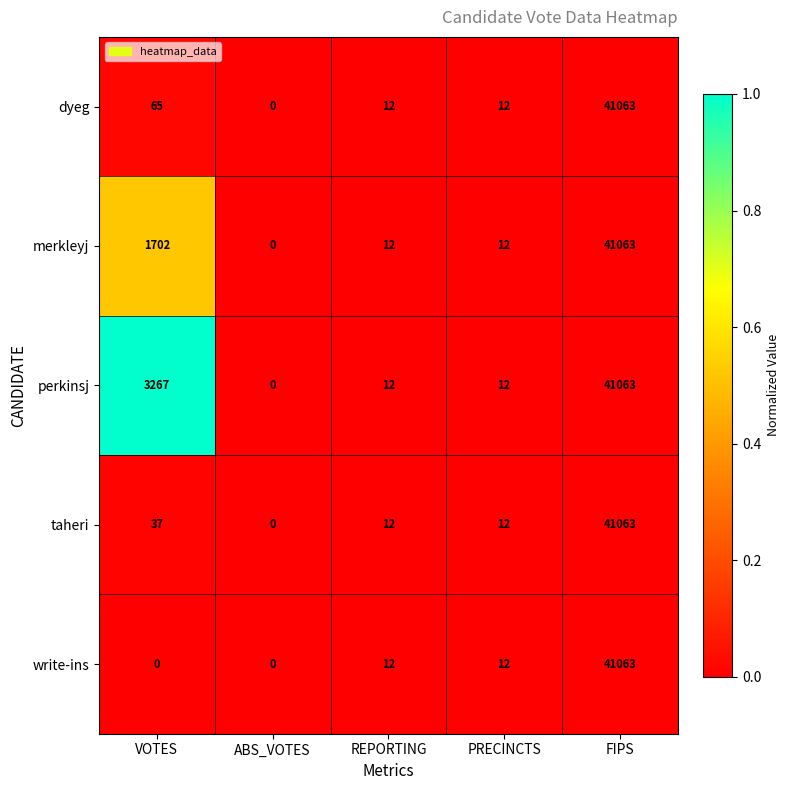

Is the value of taheri at PRECINCTS greater than the value of dyeg at ABS_VOTES?

Yes